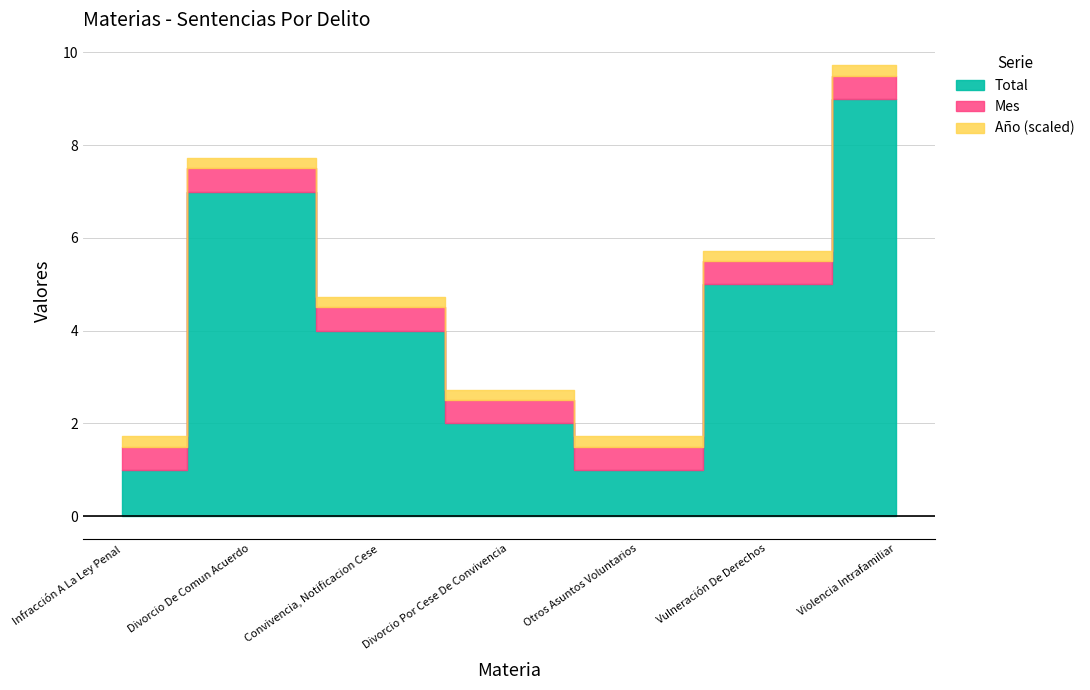

True or false: Año has more than 1 interior local peaks.

False